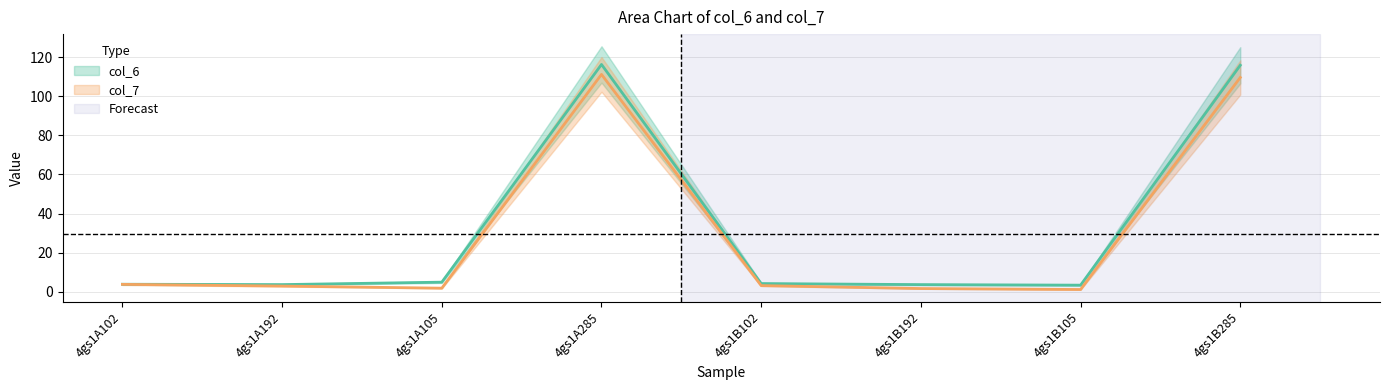

Does the chart display data point markers on the line(s)?

No